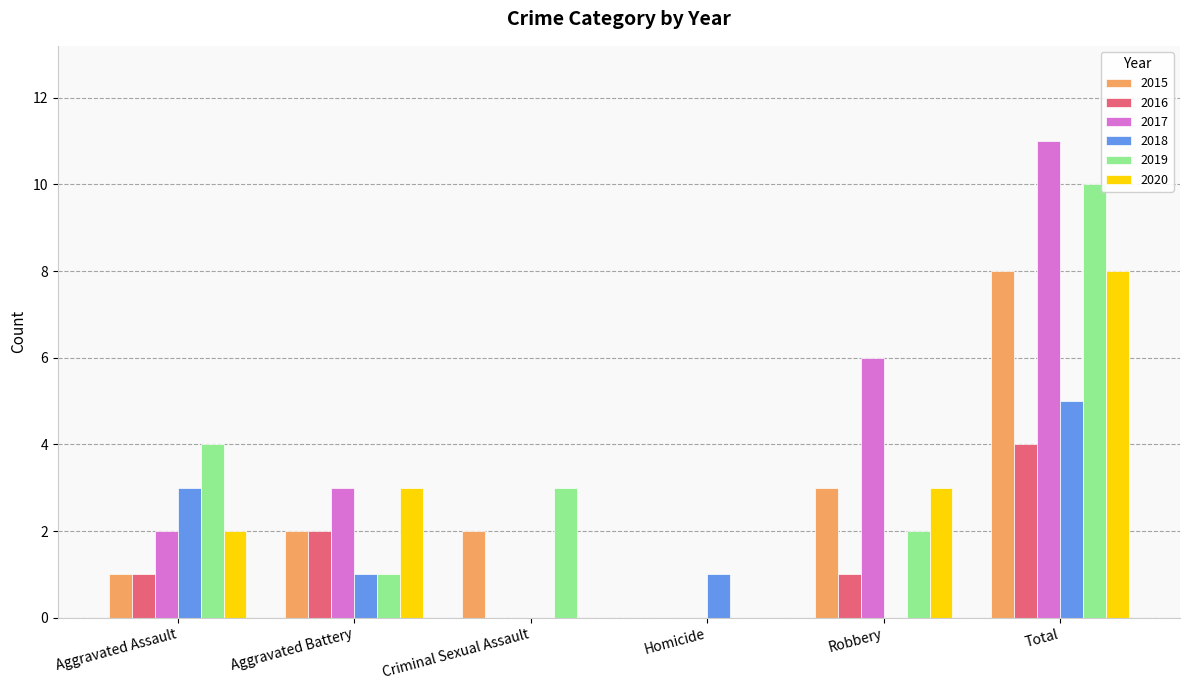

Does the chart contain stacked bars?

No